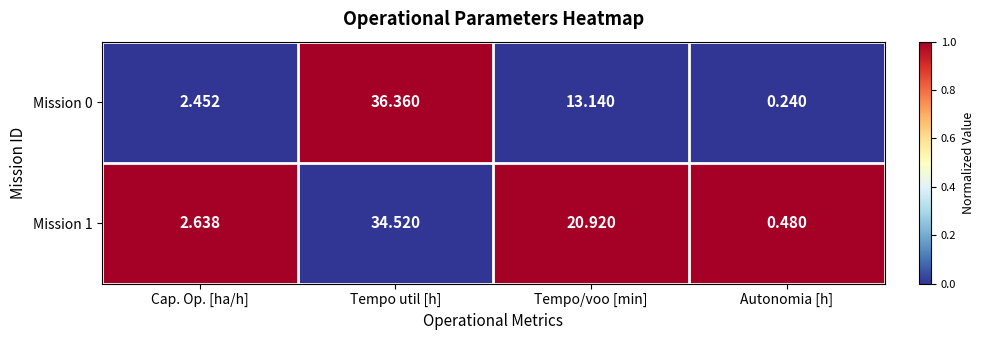

How many distinct data groups are displayed?

2